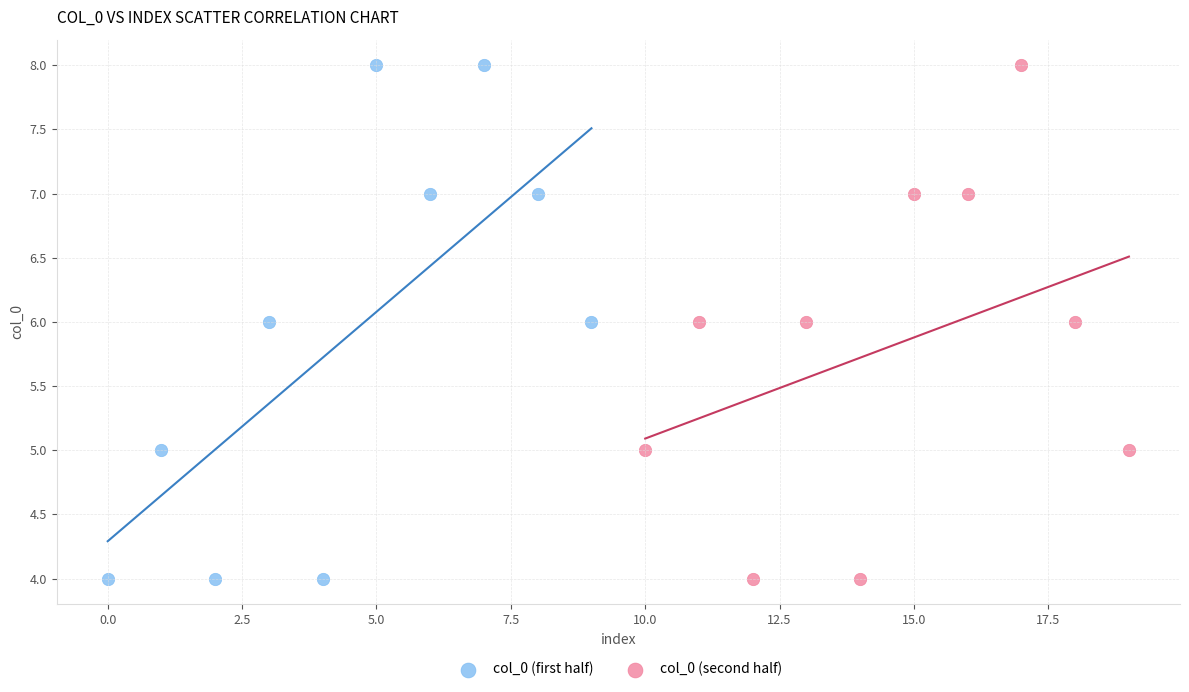

What are all the series names shown in the legend?

col_0 (first half), col_0 (second half)